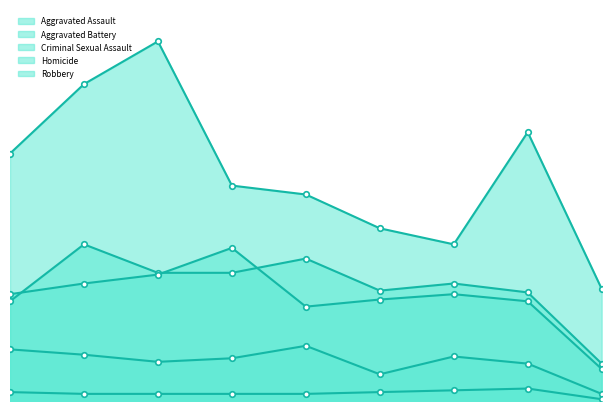

Does the chart have visible grid lines?

No